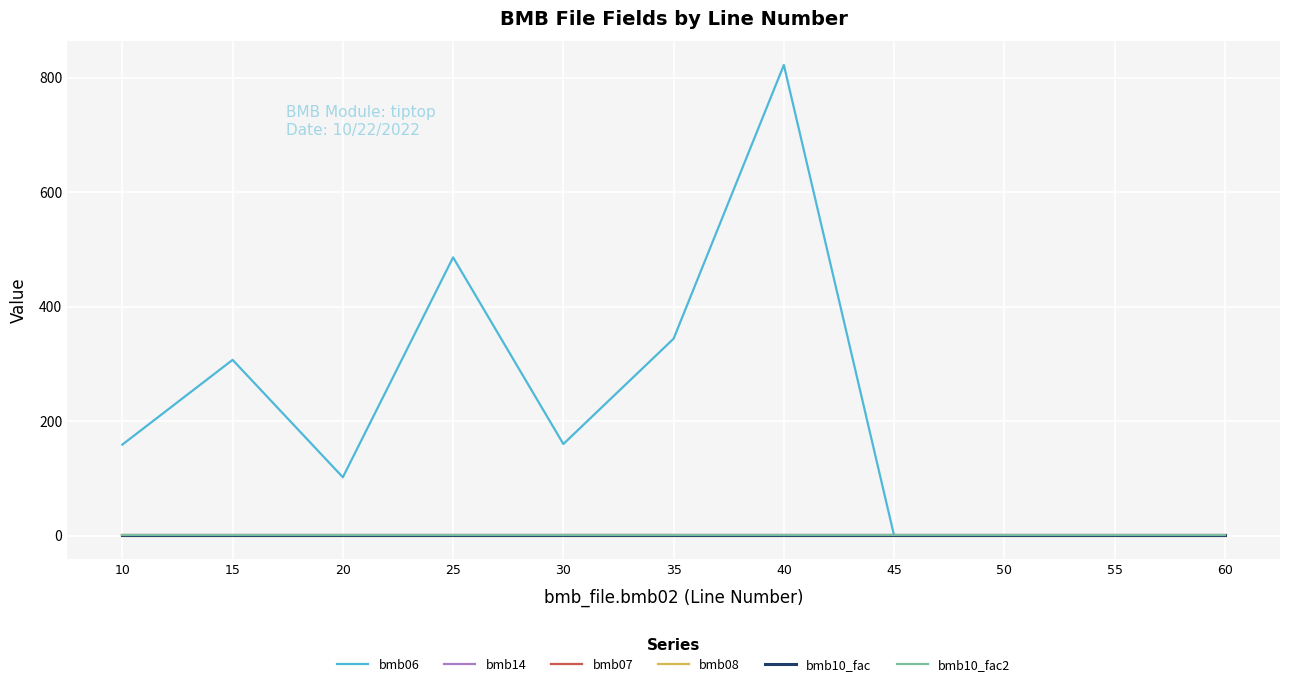

Does the chart have visible grid lines?

Yes